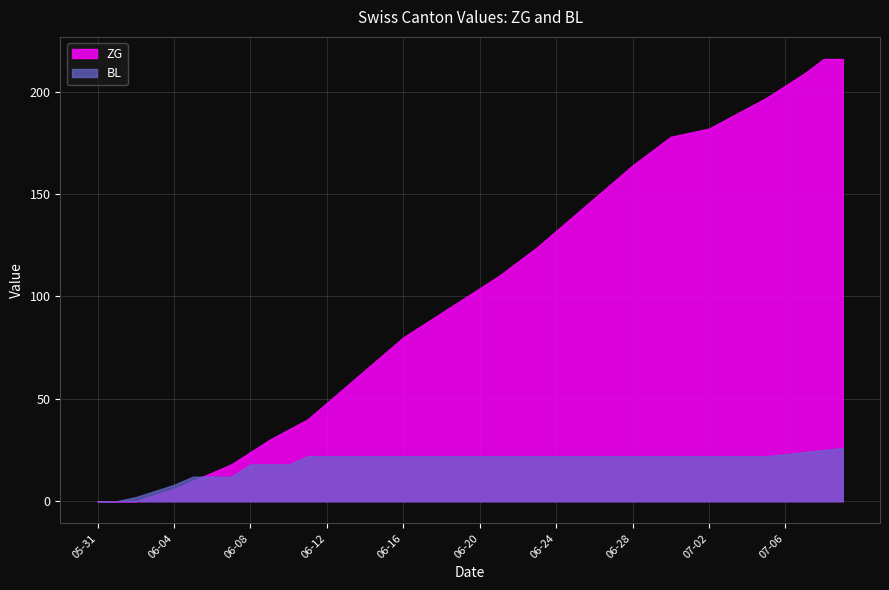

True or false: ZG has more than 2 interior local peaks.

False